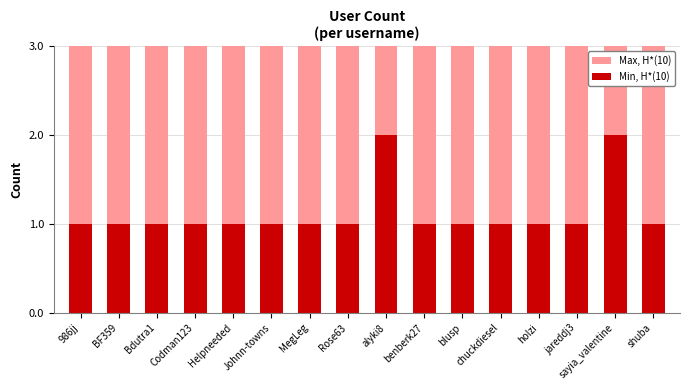

Is it true that Max, H*(10) equals 1 at holzi?

False